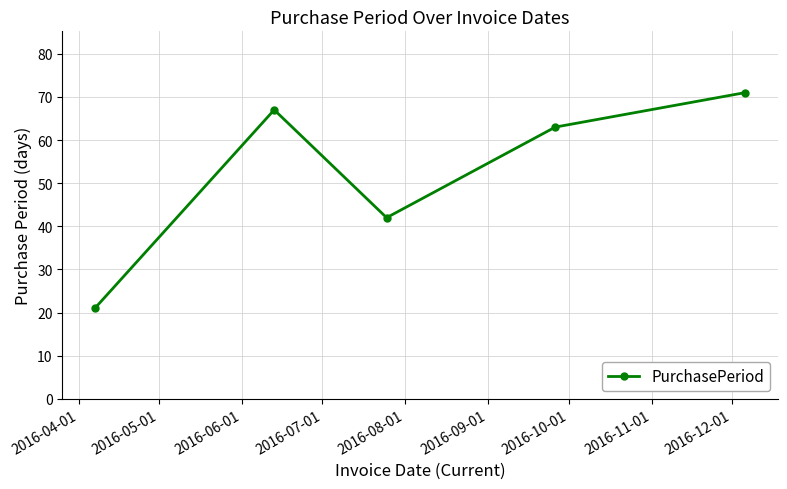

What is the sum of all values?

264